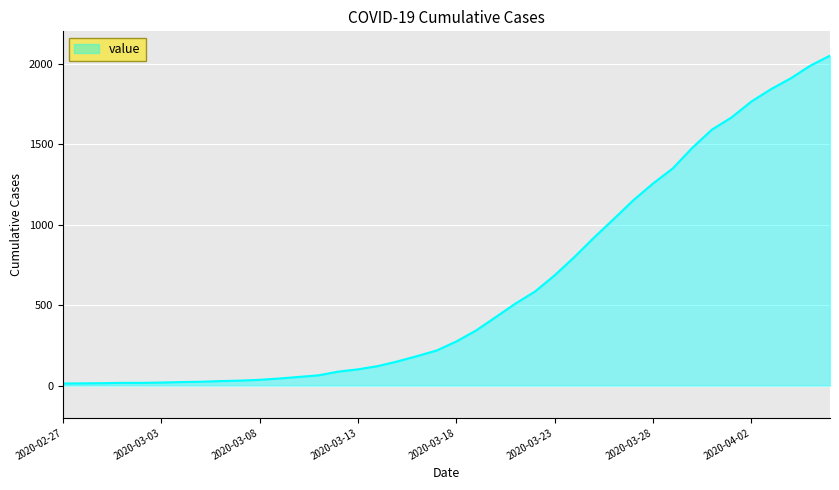

What is the difference between the maximum and minimum values?

2036